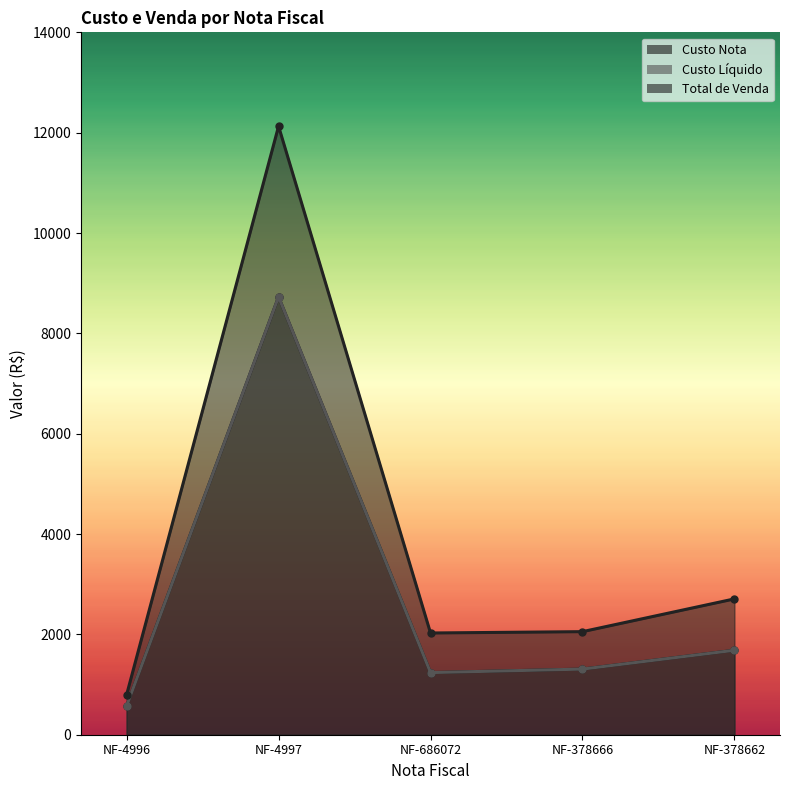

What position from the left is NF-4996?

1